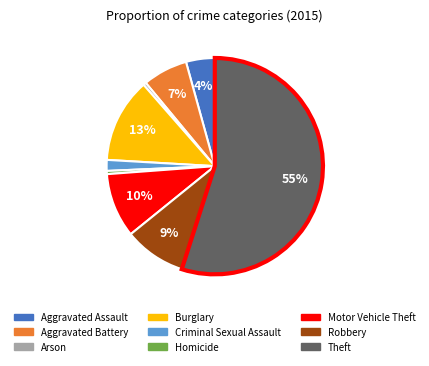

To the nearest percent, what is the average slice percentage?

11%